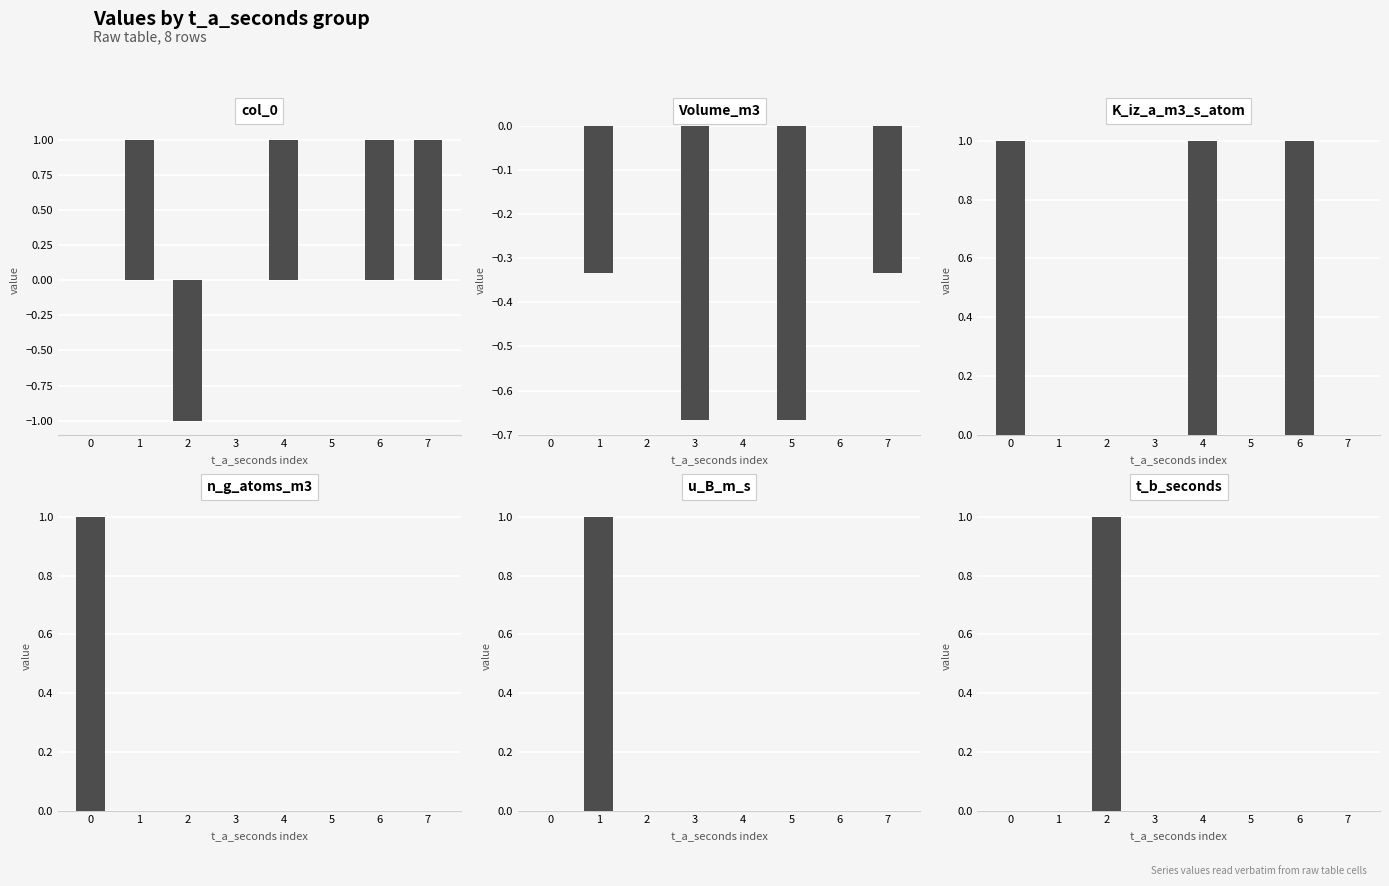

How many positive values does the n_g_atoms_m3 series have?

1